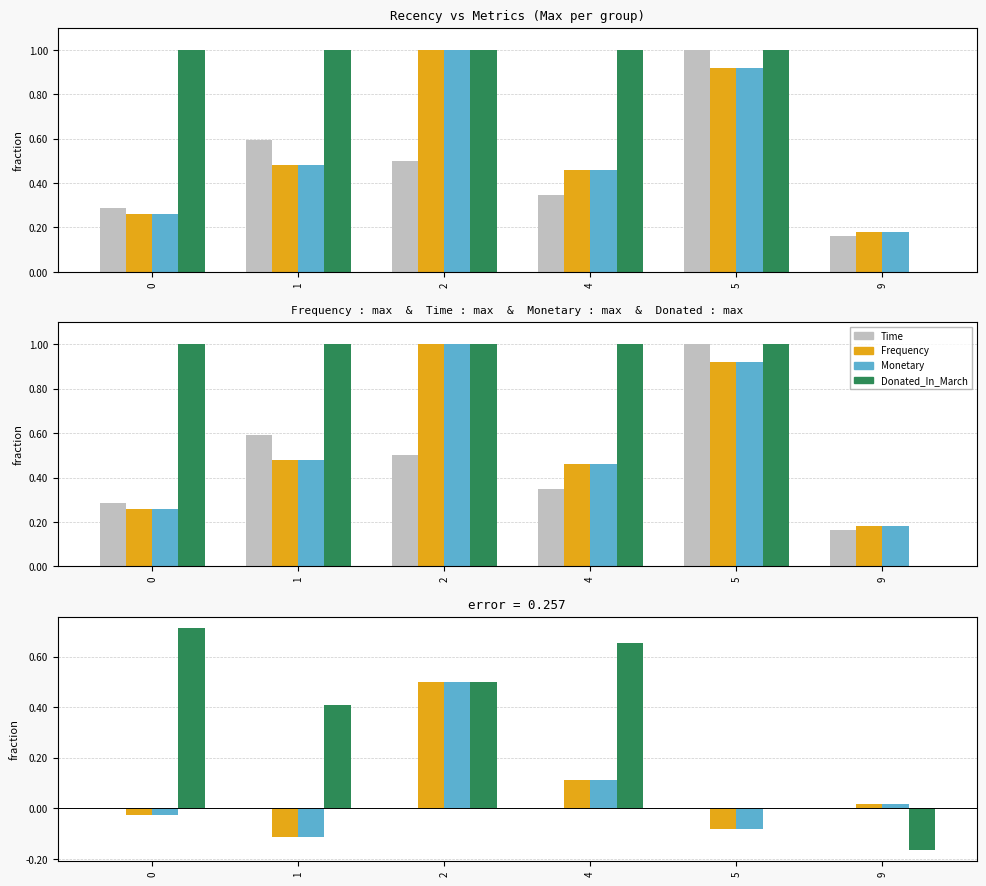

Where is Monetary nearest to the value 0?

9